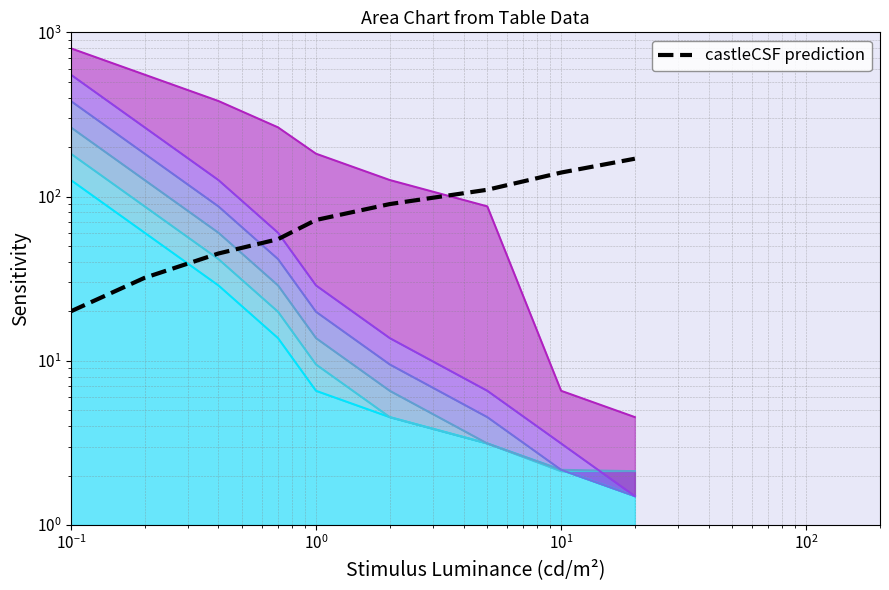

How many data points are less than 72?

4